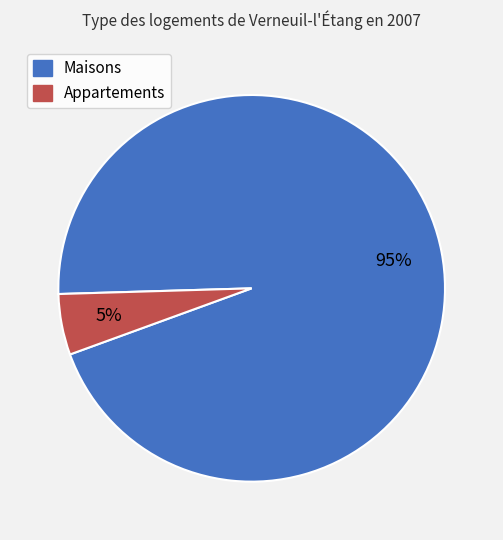

Is there any slice that represents more than half of the pie?

Yes